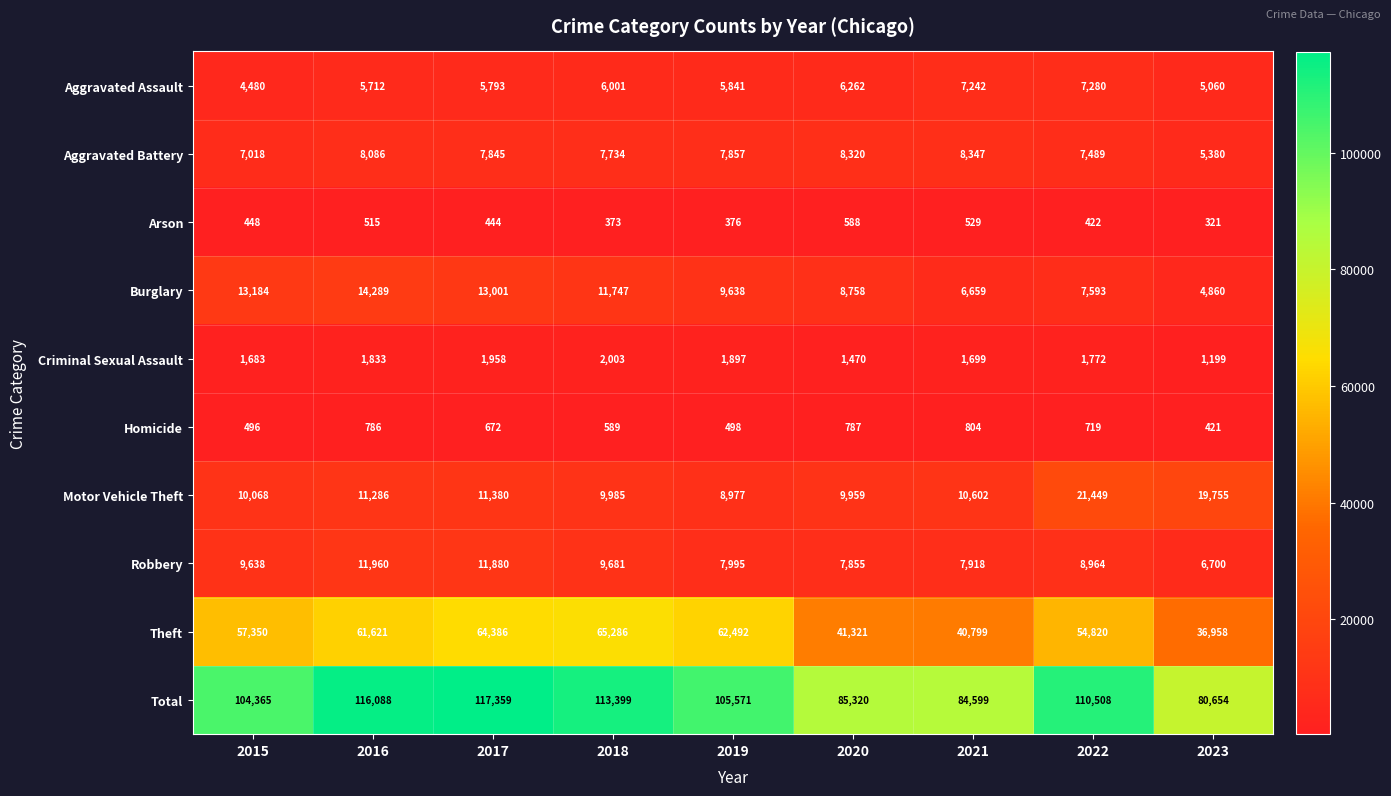

What is the difference between the second highest and minimum values in the Aggravated Battery series?

2940